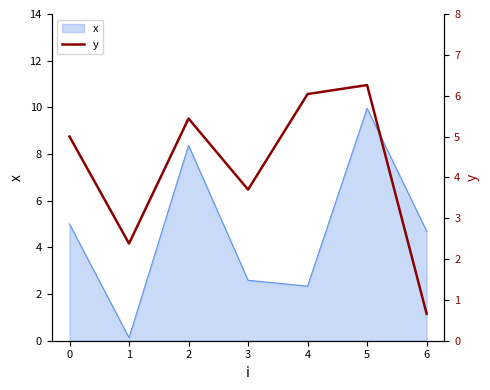

What is the difference between the second highest and second lowest values?

3.7